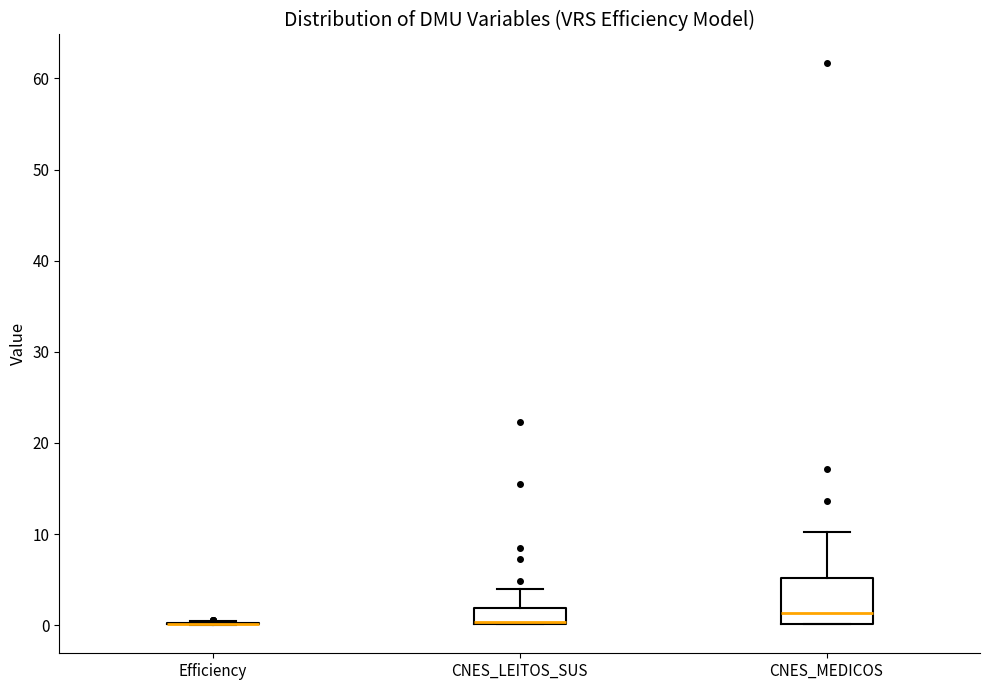

Reading left to right, read every box against the y-axis: the position of its median line, the range the box covers, and the ends of its whiskers. The values are not printed on the chart, so give them approximately, as read against the axis.

Efficiency: box collapsed to a line at 0, whiskers 0 to 1
CNES_LEITOS_SUS: median 0 (drawn on the box's lower edge), box 0 to 2, whiskers 0 to 4
CNES_MEDICOS: median 1, box 0 to 5, whiskers 0 to 10